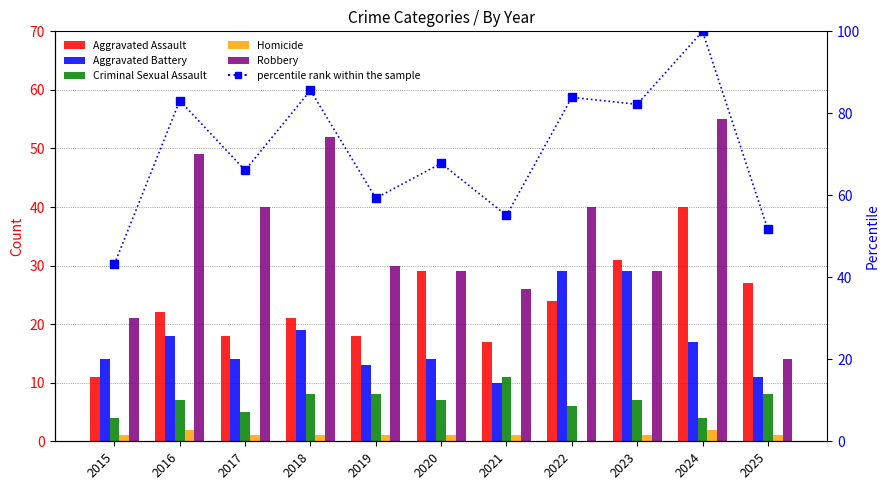

Which series reaches the minimum Y coordinate?

Homicide